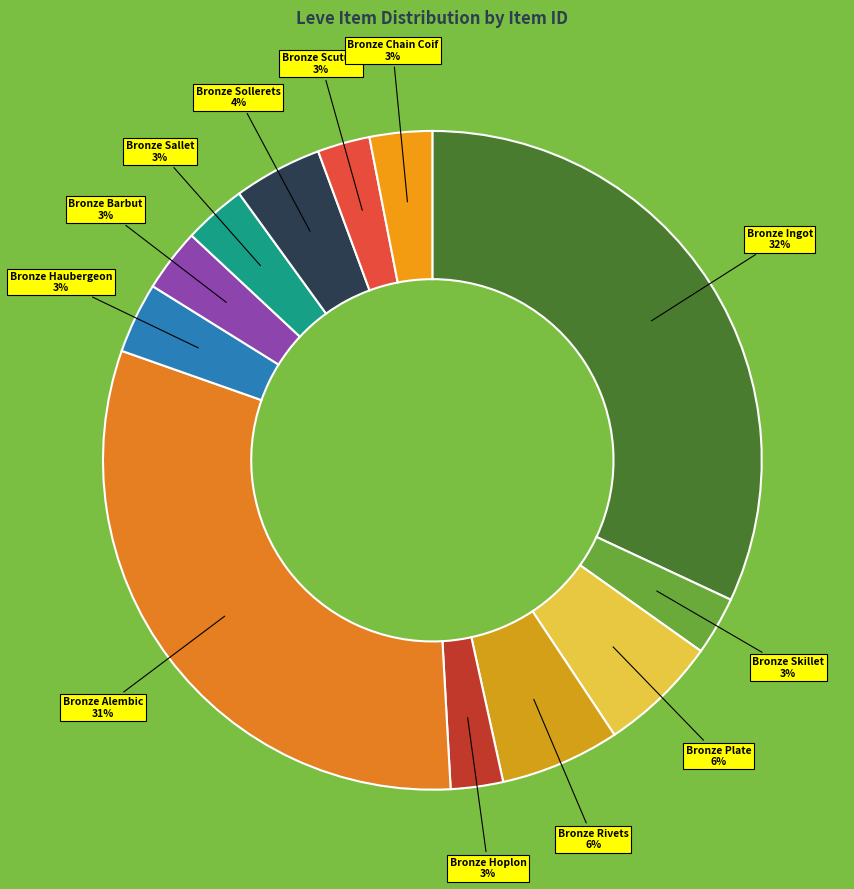

How many slices are in this pie chart?

12